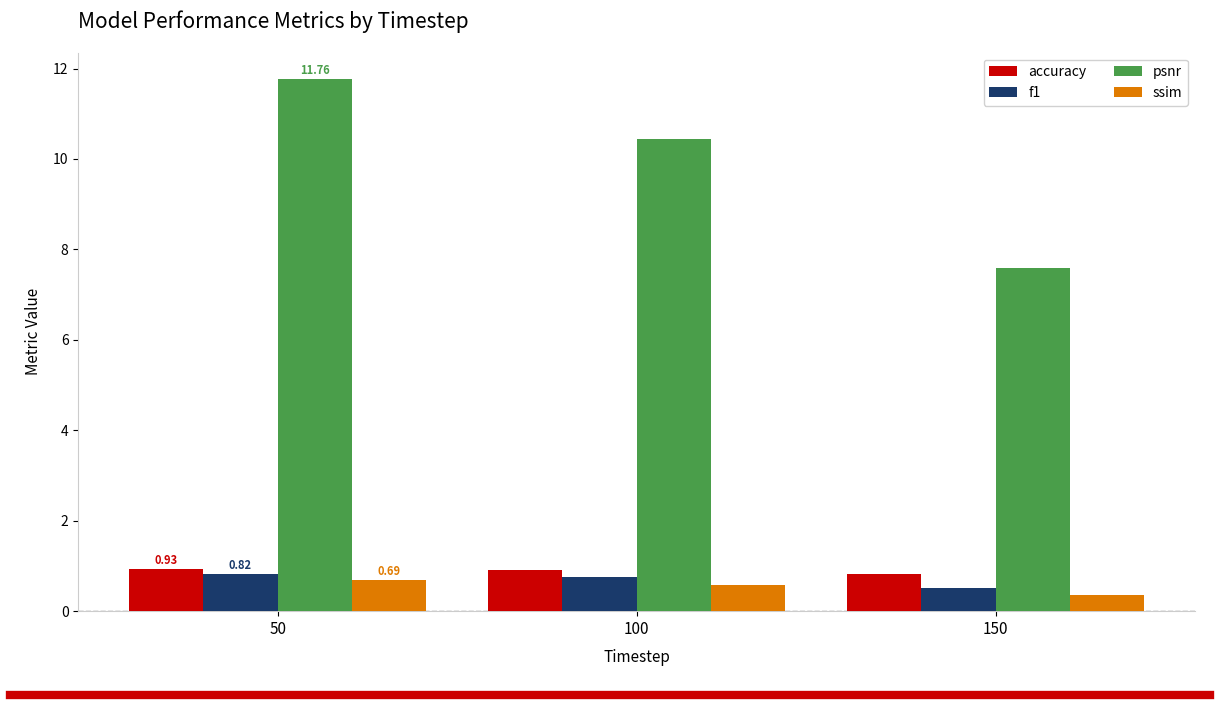

True or false: f1 has a value of 0.8 at 50.

True